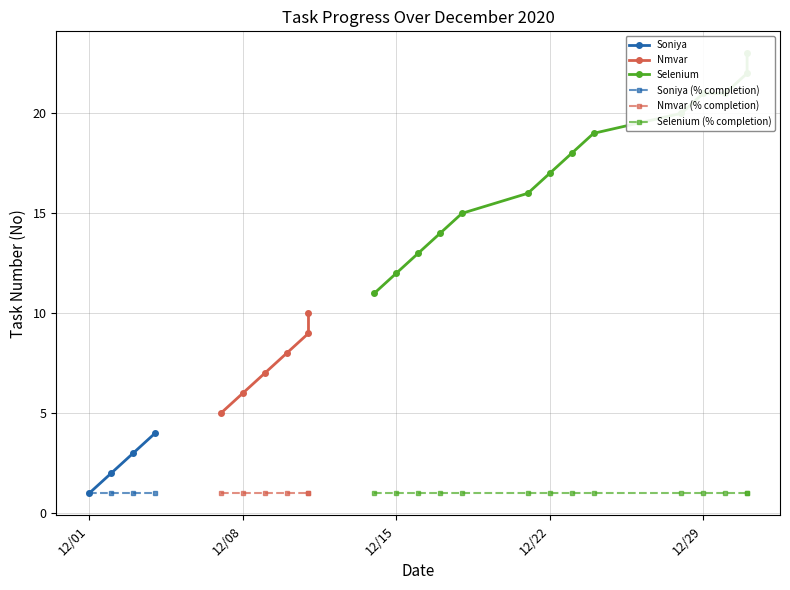

True or false: No (Task Number) and % of completion intersect in this chart.

False